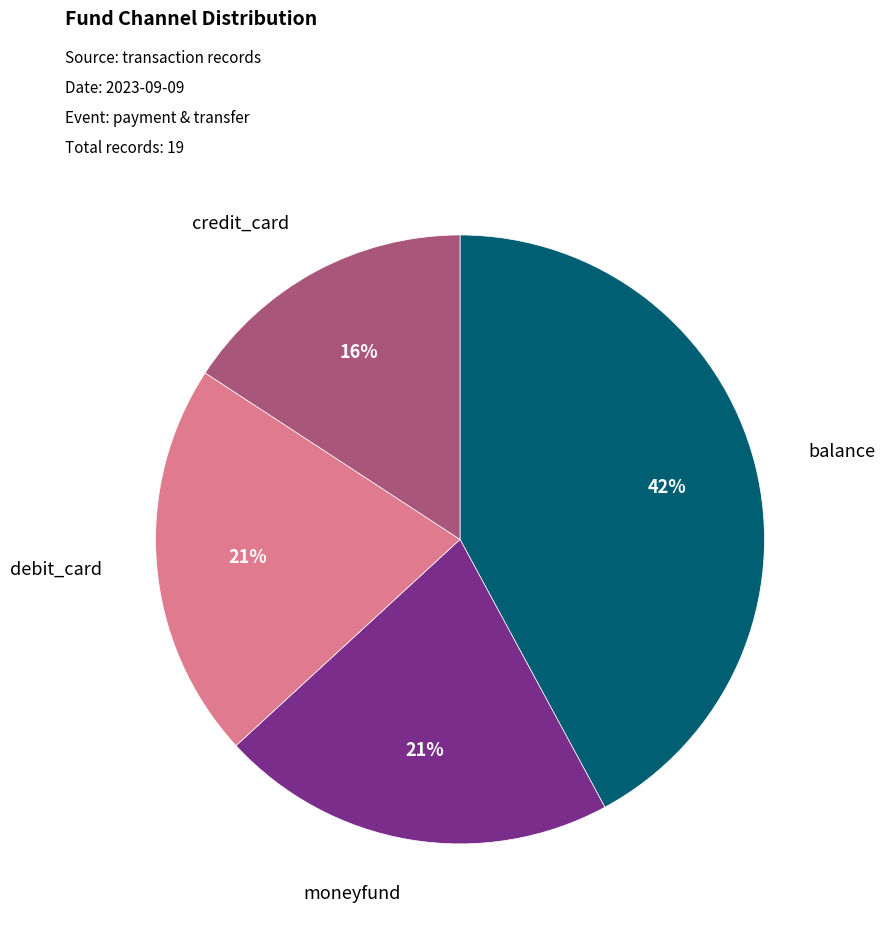

To the nearest percent, what is the difference between the largest and smallest slice percentages?

26%